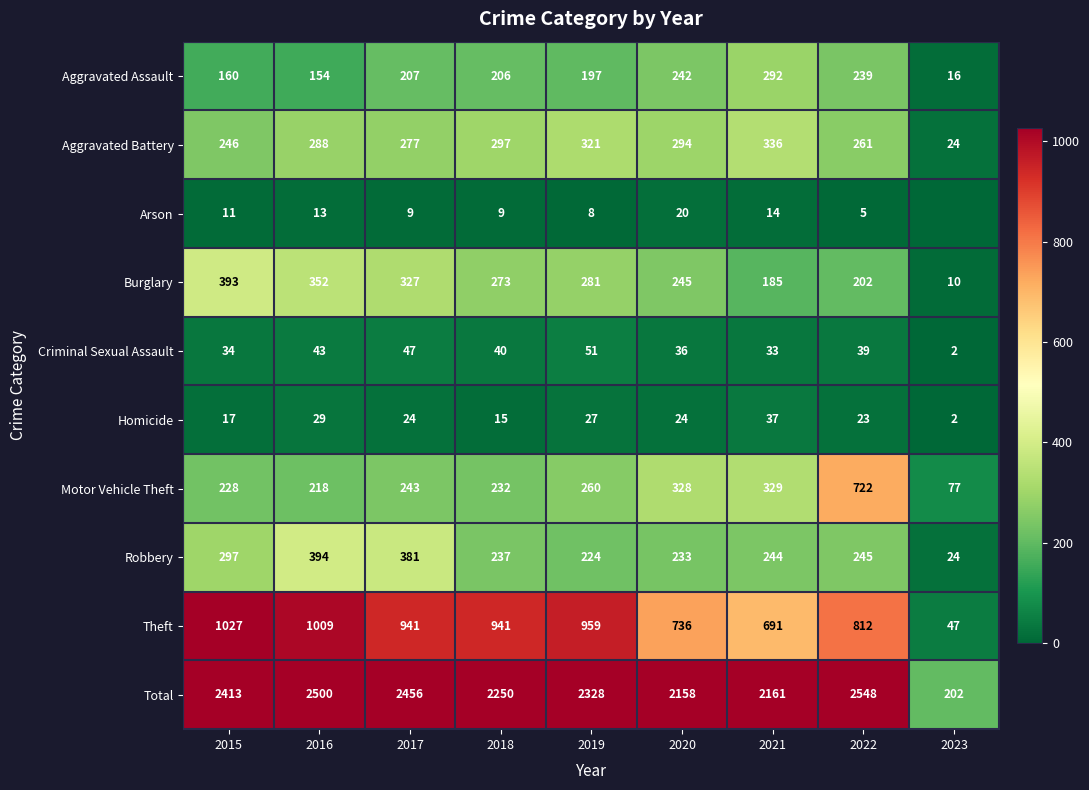

What is the average value of the Motor Vehicle Theft series?

293